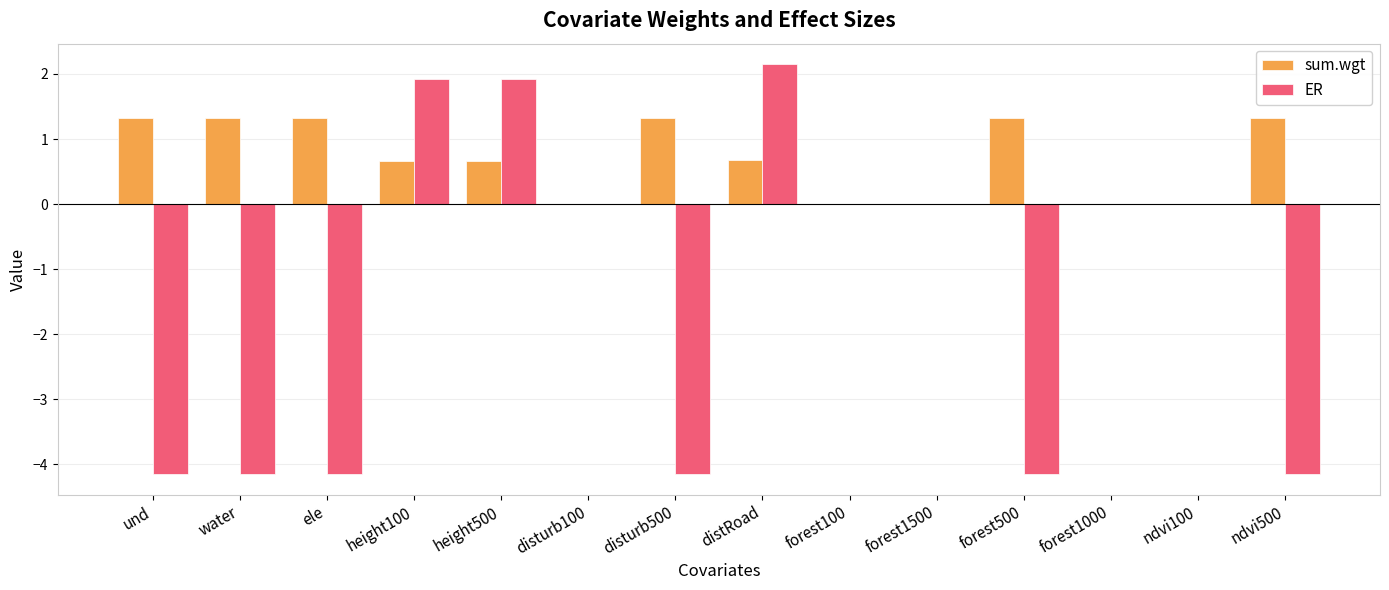

What is the maximum value shown in the chart?

2.2